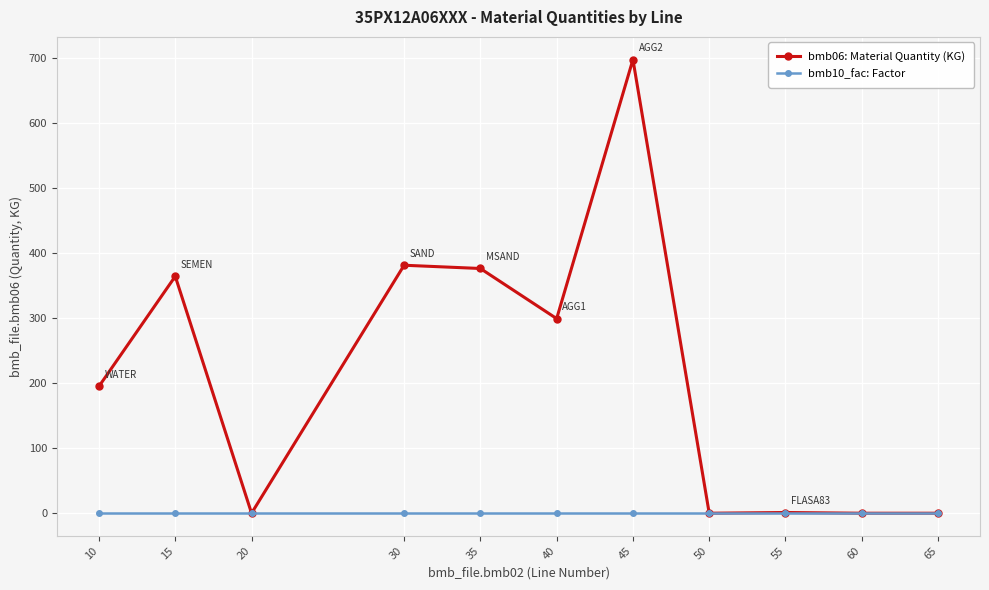

At how many categories does at least one series exceed 165?

6